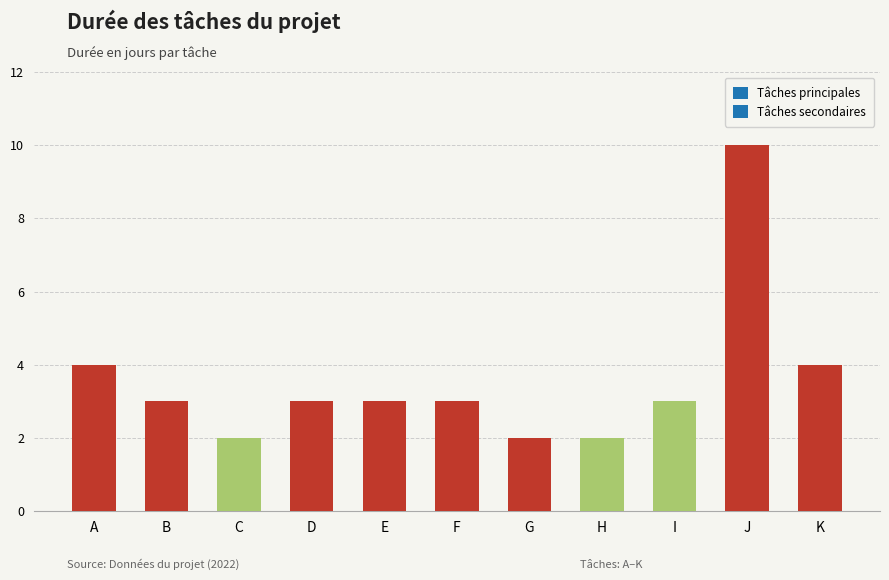

What is the value of the 8th bar from the left?

2